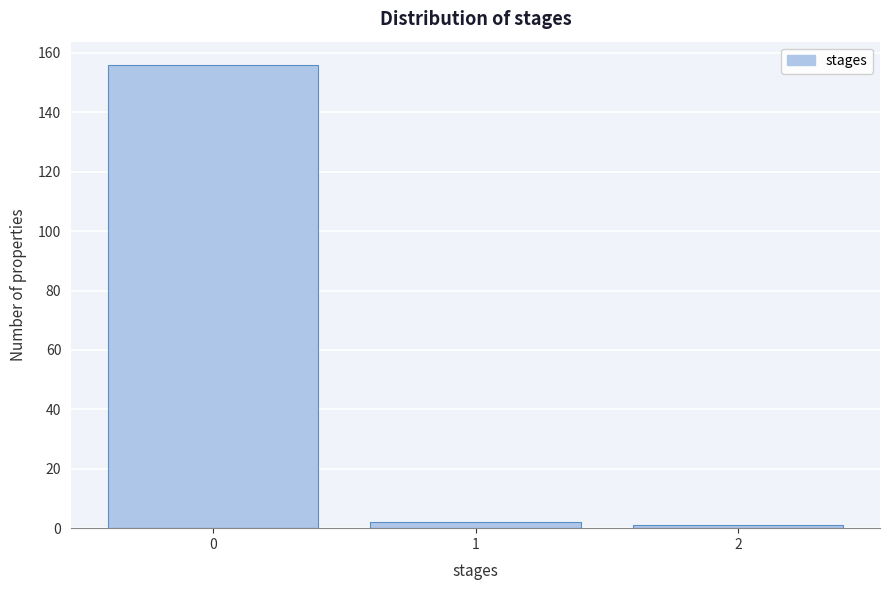

Reading left to right, list all the values displayed in this chart.

156	2	1